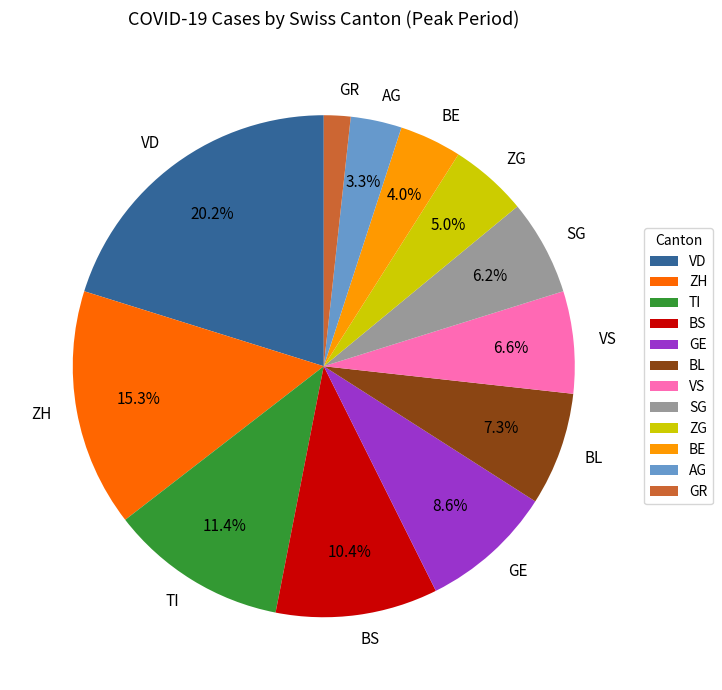

To the nearest percent, what is the difference between the TI and ZG slice percentages?

6%